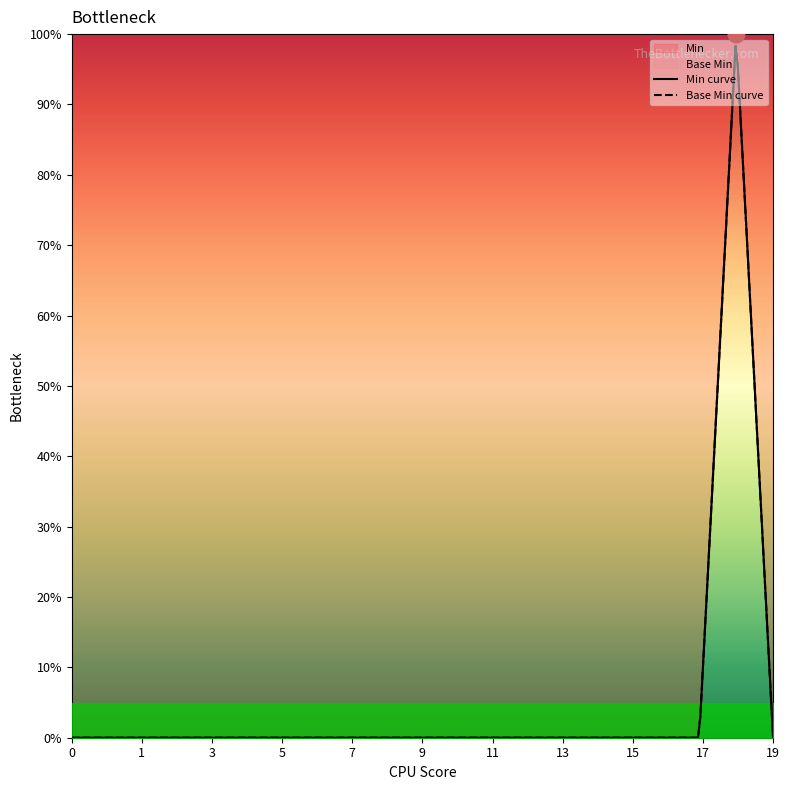

Rank the categories by value from lowest to highest.

0, 0, 0, 0, 0, 0, 0, 0, 0, 0, 0, 0, 0, 0, 0, 0, 0, 0, 0, 1